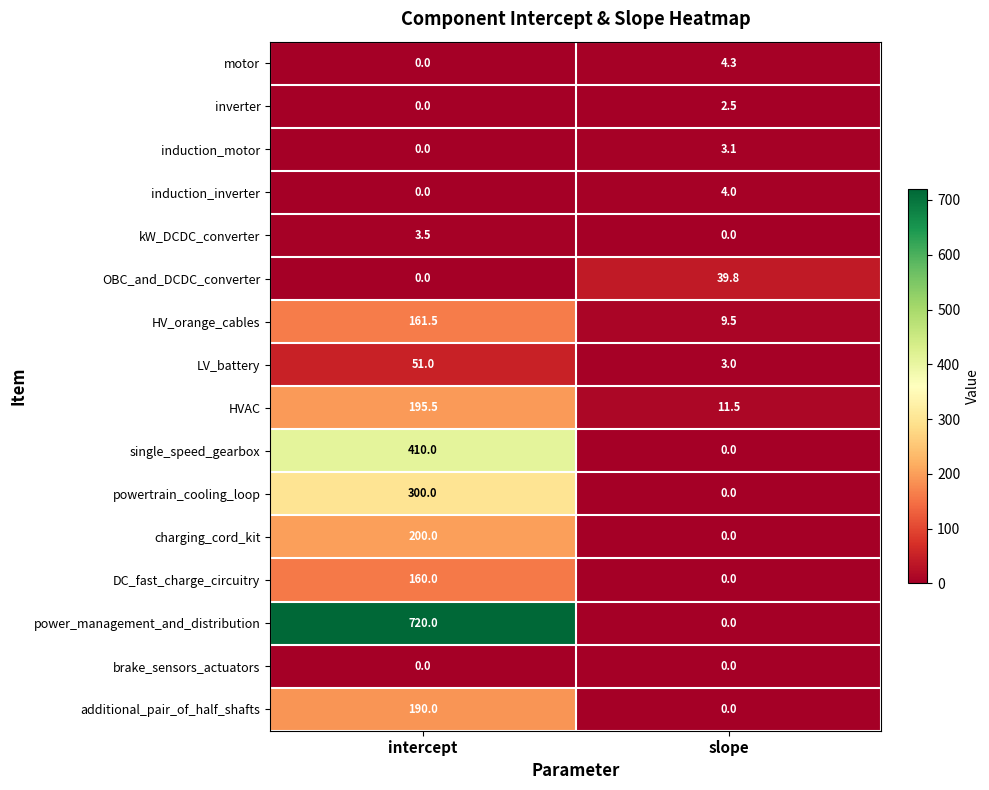

At which category is the sum across all series the highest?

intercept